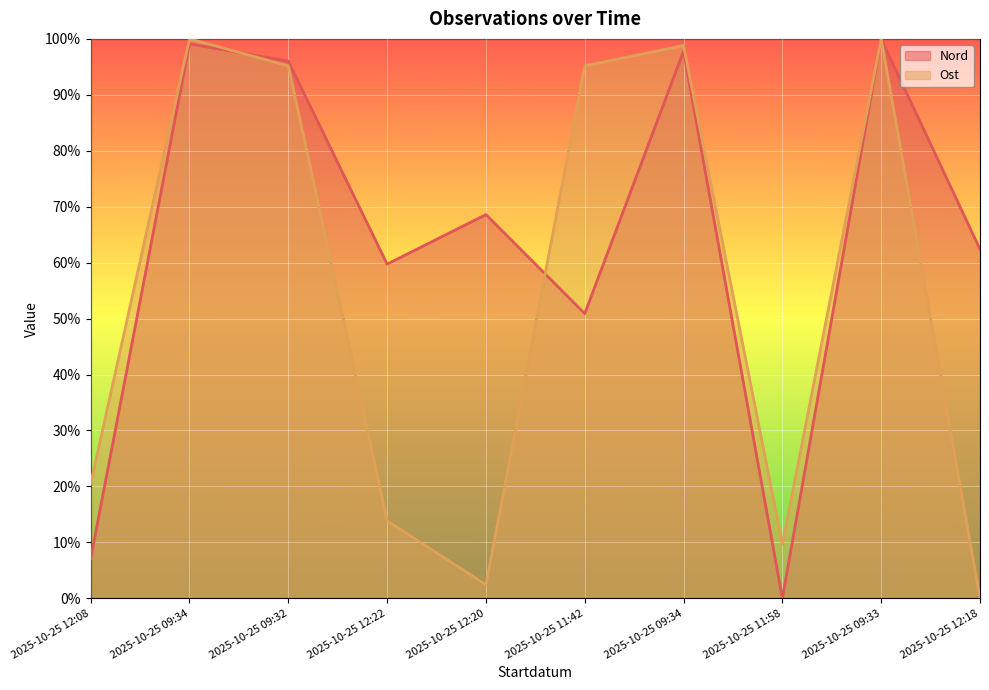

List the labels in order of Nord value, largest first.

2025-10-25 09:33, 2025-10-25 09:34, 2025-10-25 09:34, 2025-10-25 09:32, 2025-10-25 12:20, 2025-10-25 12:18, 2025-10-25 12:22, 2025-10-25 11:42, 2025-10-25 12:08, 2025-10-25 11:58